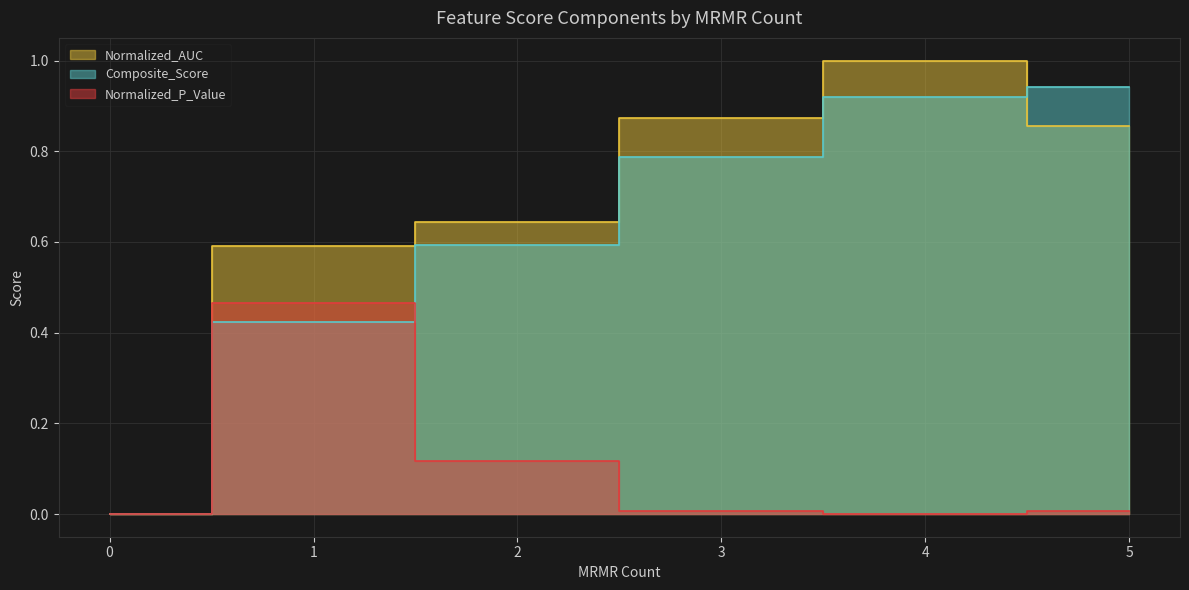

Is the value of Normalized_P_Value at 4 greater than the value of Composite_Score at 0?

No